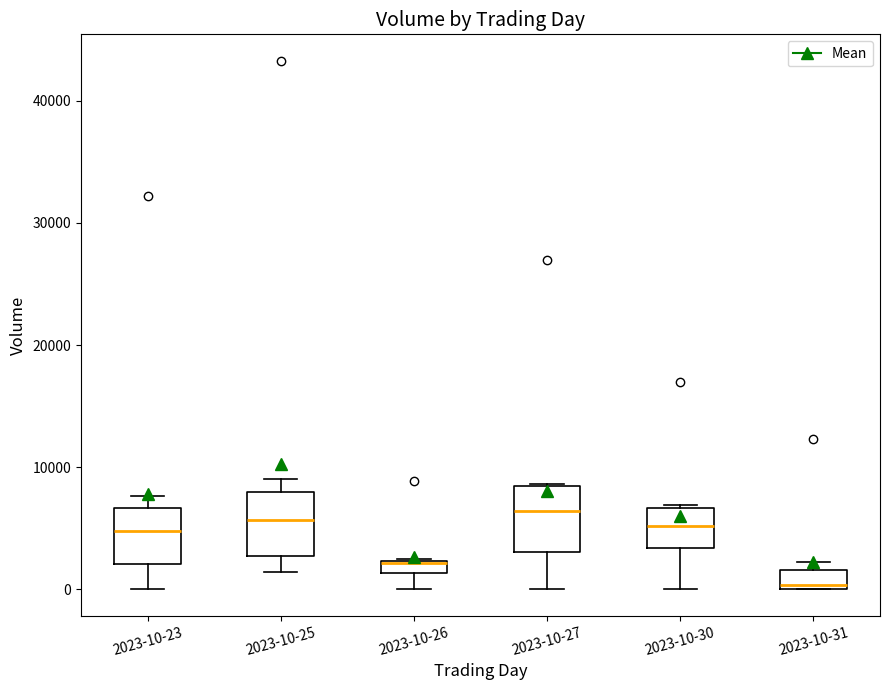

Where is the lower edge of the box for 2023-10-27 on the y-axis? The values are not printed on the chart, so give them approximately, as read against the axis.

3000